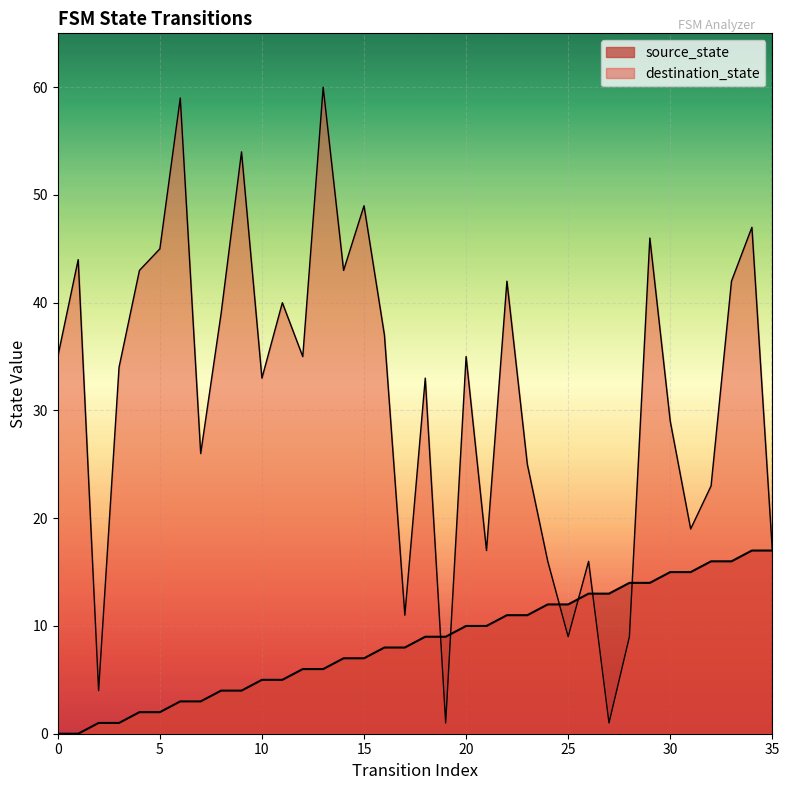

True or false: destination_state and source_state intersect in this chart.

True